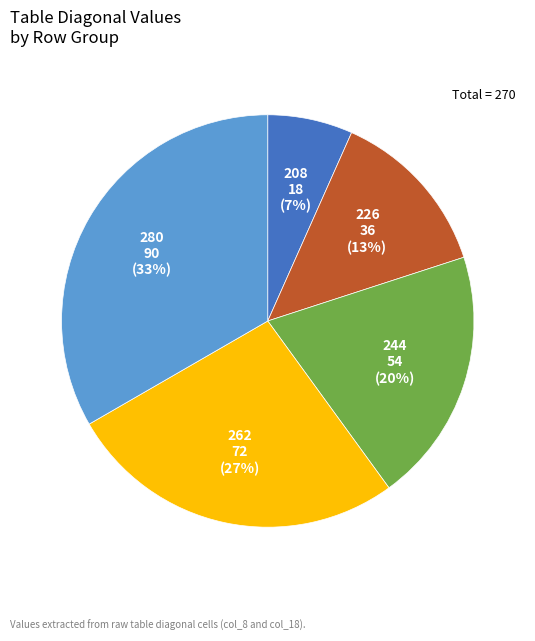

Is there any slice that represents more than half of the pie?

No